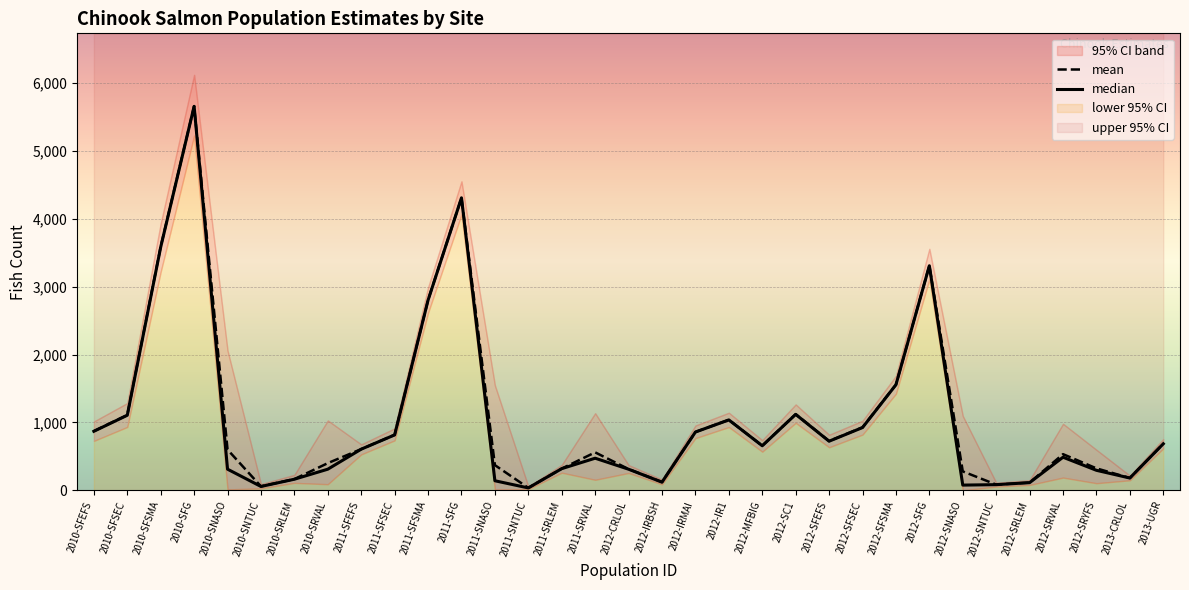

What is the label of the 9th point from the left?

2011-SFEFS